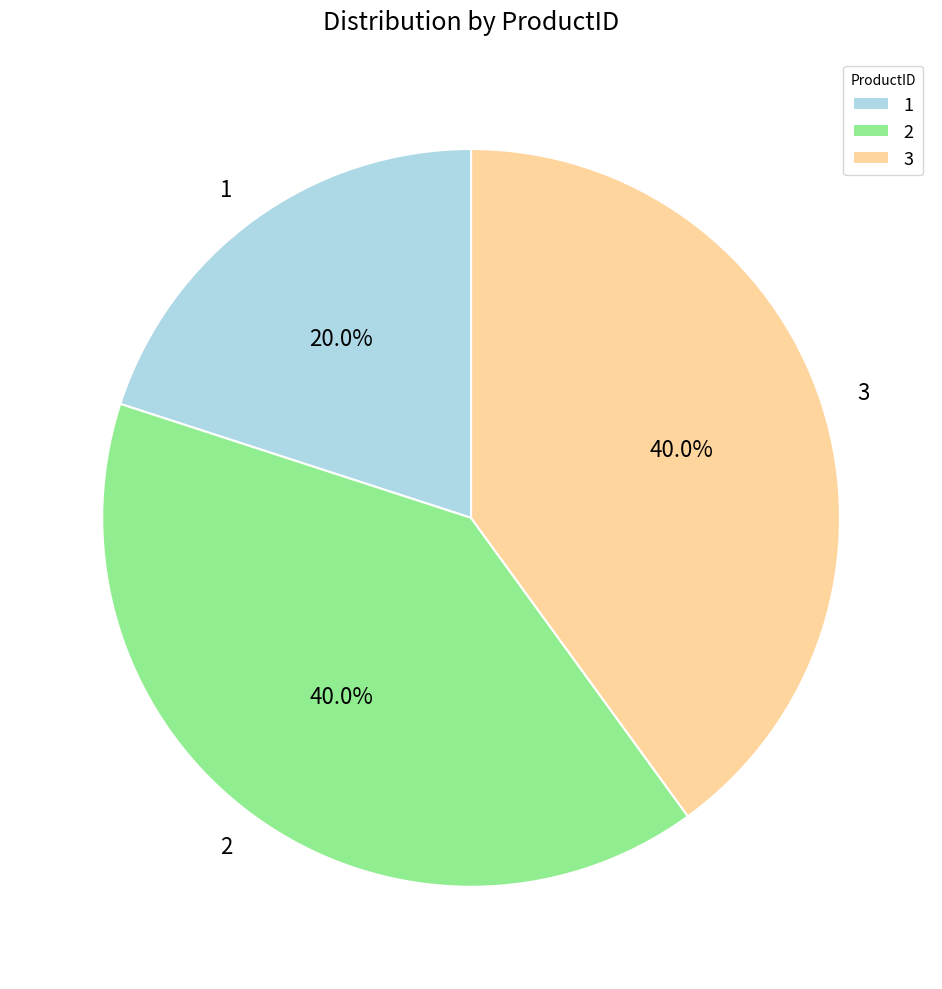

What percentage do 1 and 2 together represent?

60.0%